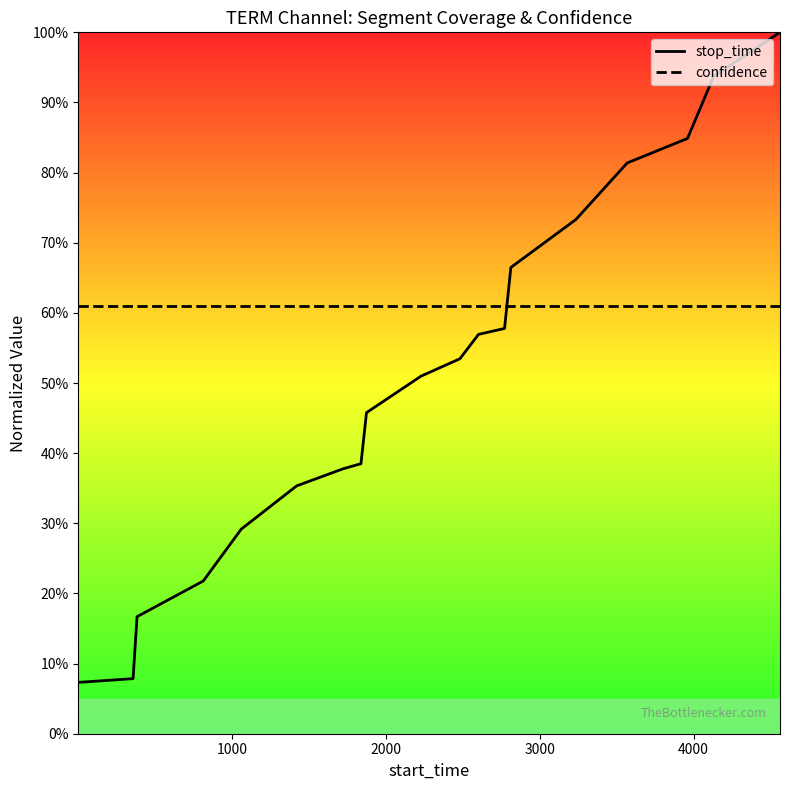

True or false: stop_time has a value of 1.4 at 16.

False